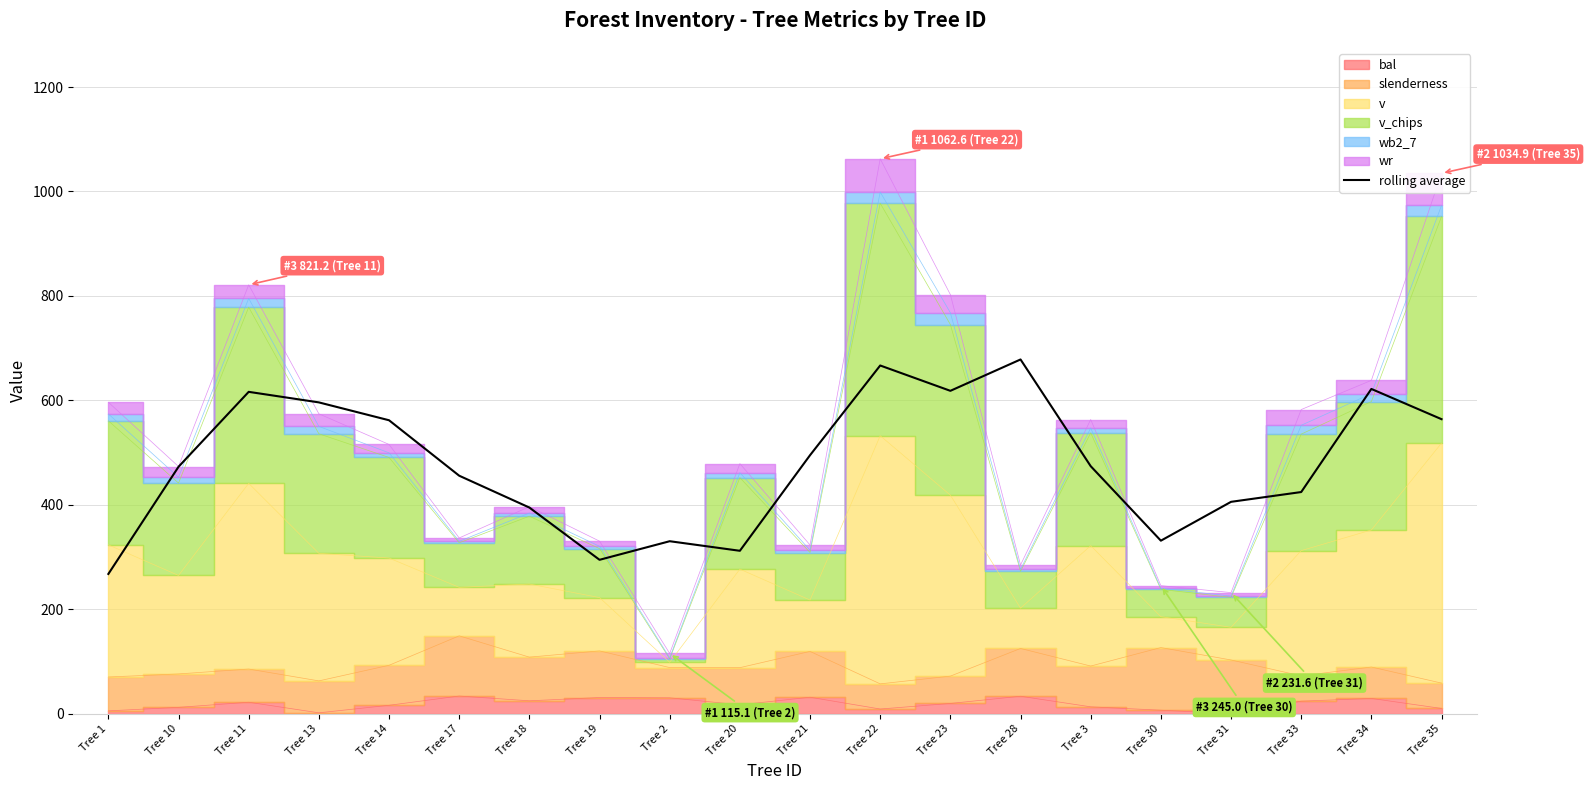

Rank the categories by value from highest to lowest.

Tree 28, Tree 22, Tree 34, Tree 23, Tree 11, Tree 13, Tree 35, Tree 14, Tree 21, Tree 3, Tree 10, Tree 17, Tree 33, Tree 31, Tree 18, Tree 30, Tree 2, Tree 20, Tree 19, Tree 1